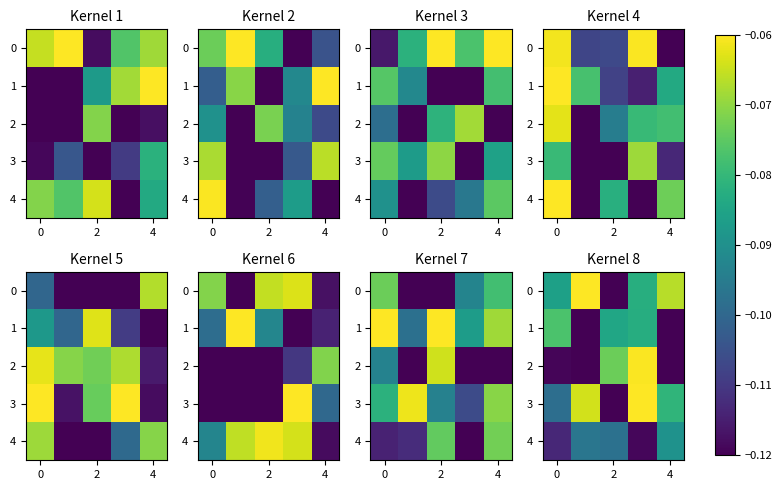

How many series are shown in this chart?

5